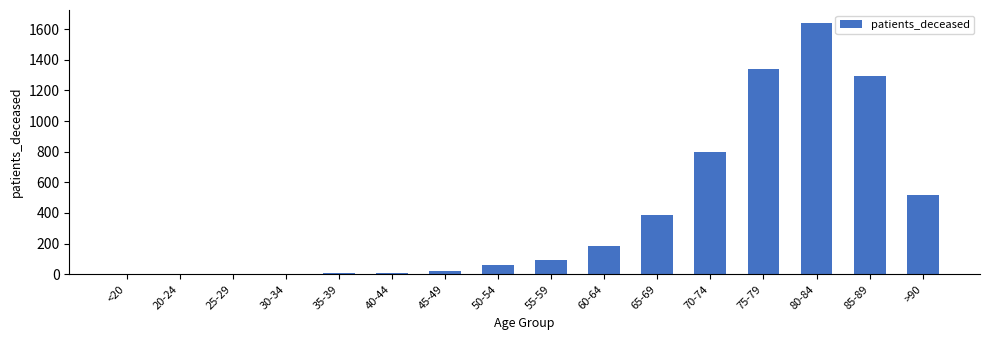

What is the ratio of the value at >90 to the value at 80-84?

0.3